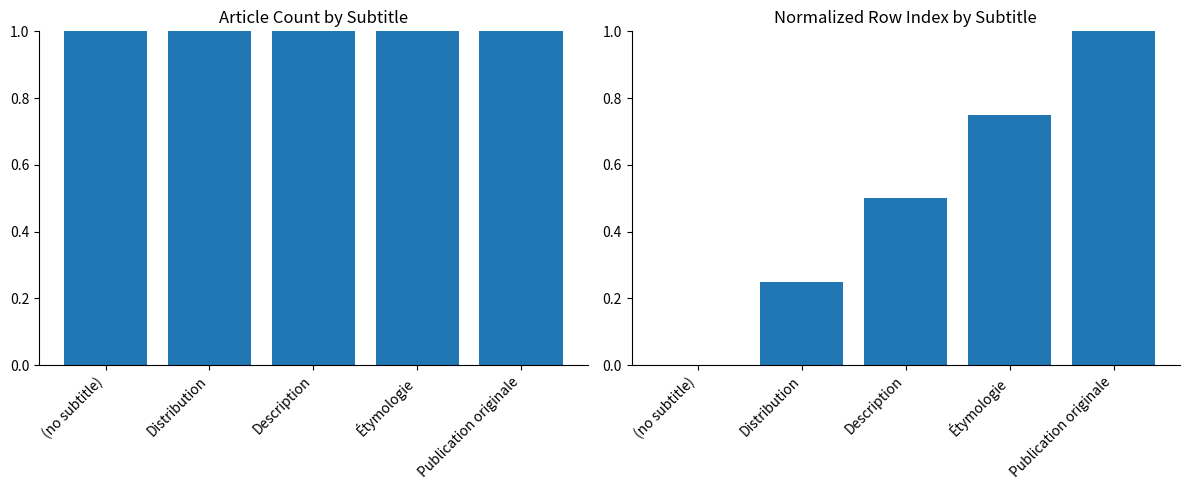

At which label is the value closest to 0?

(no subtitle)